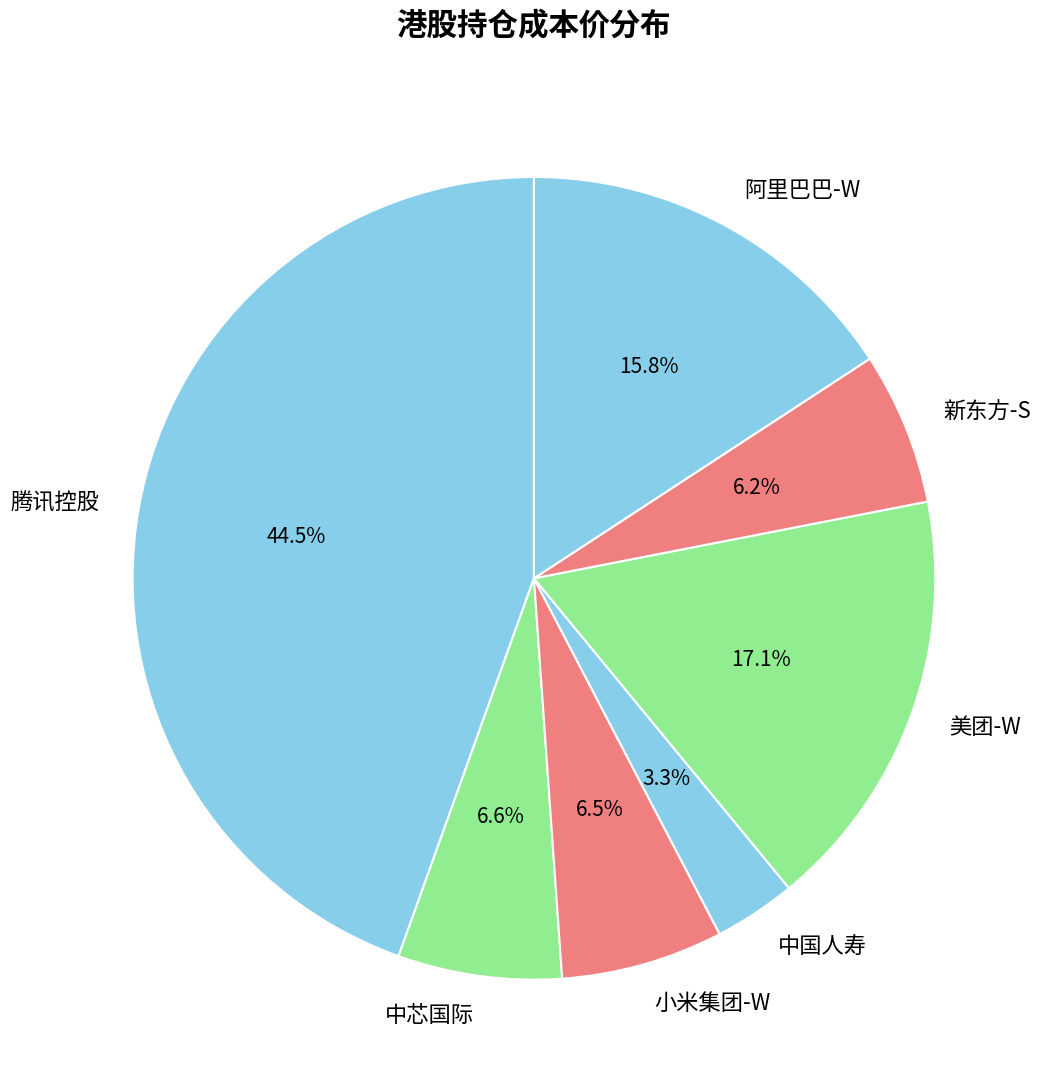

What is the smallest slice in the pie chart?

中国人寿